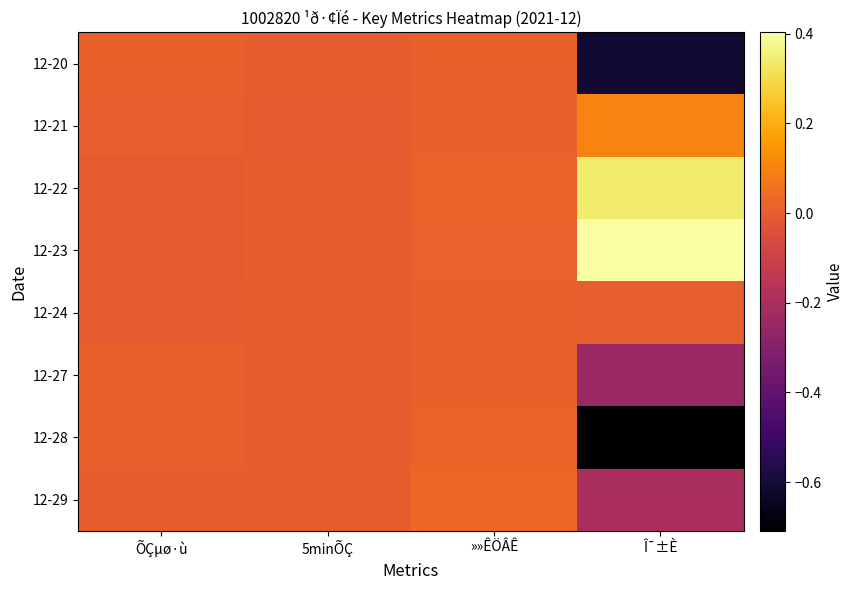

What is the smallest value displayed?

-0.7